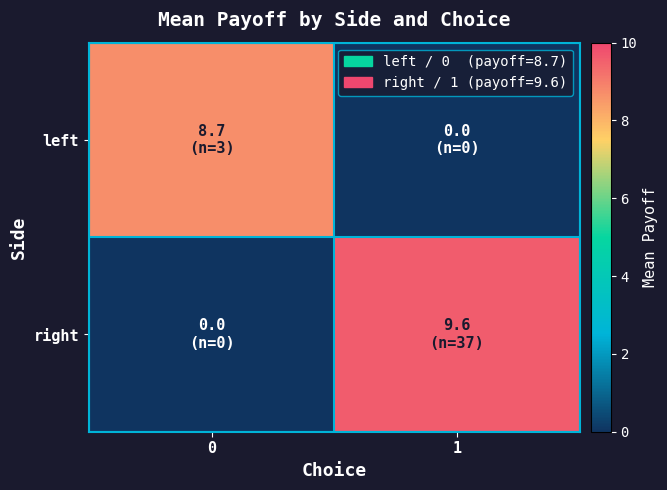

Reading left to right, extract all data points from this chart.

left: 0=8.7	1=0.0
right: 0=0.0	1=9.6